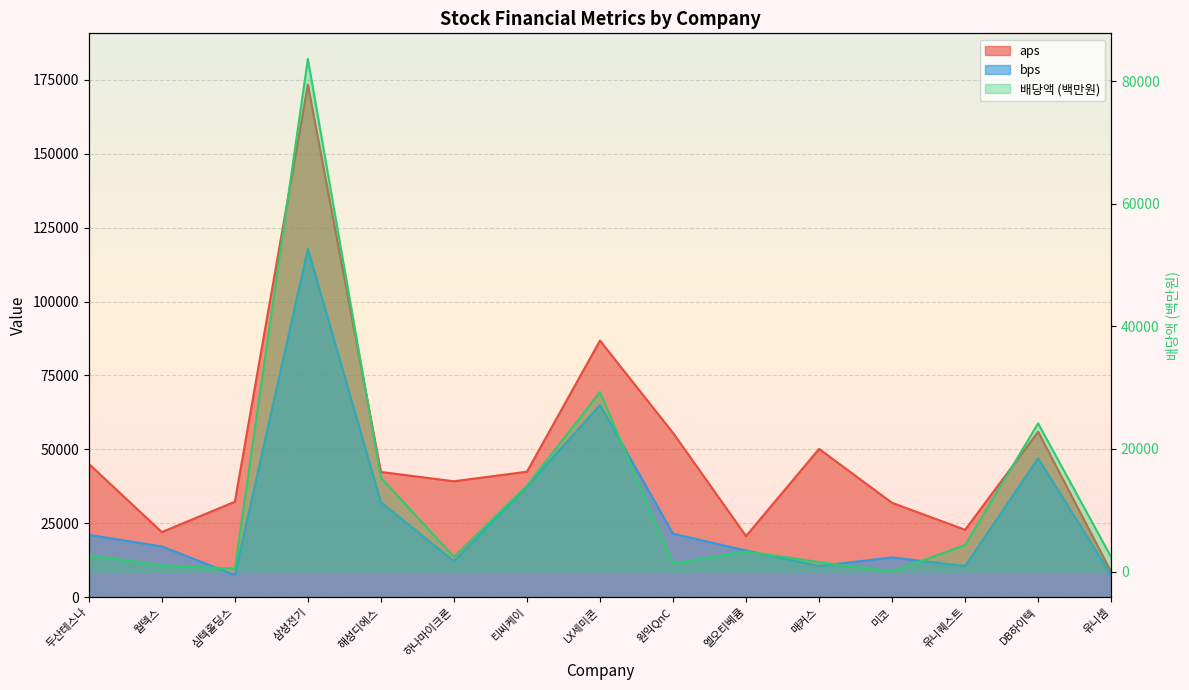

At how many categories does at least one series exceed 117616?

1